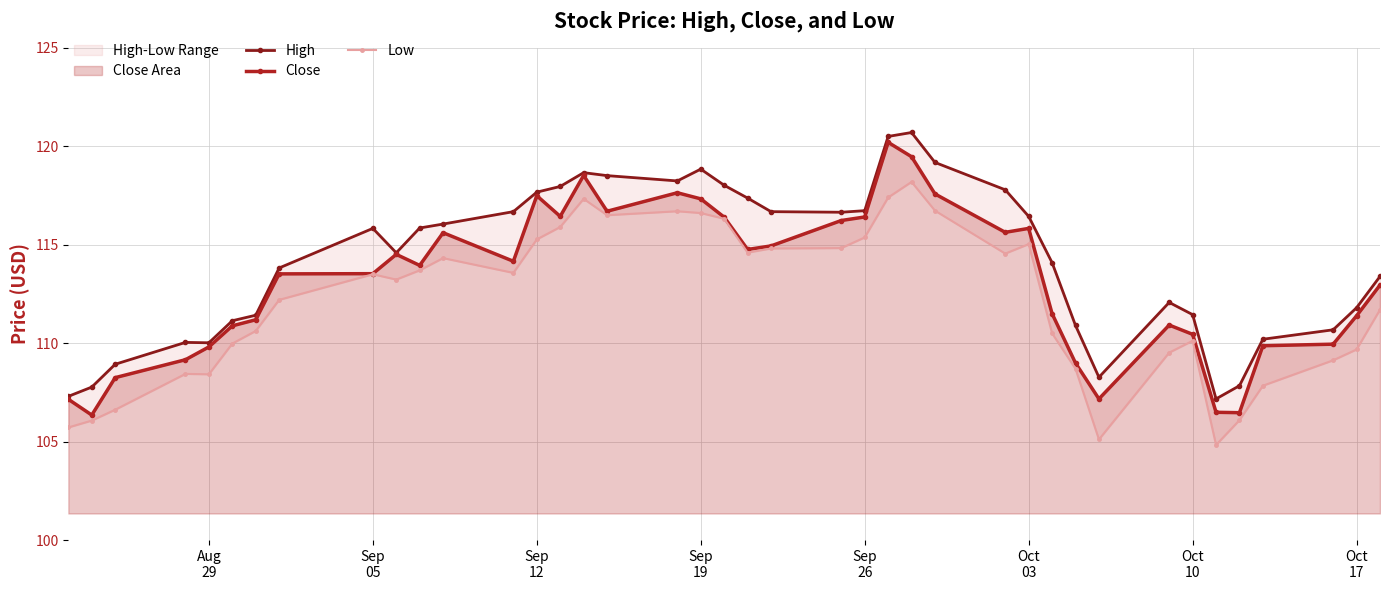

At which label is Low closest to 111?

Oct
10